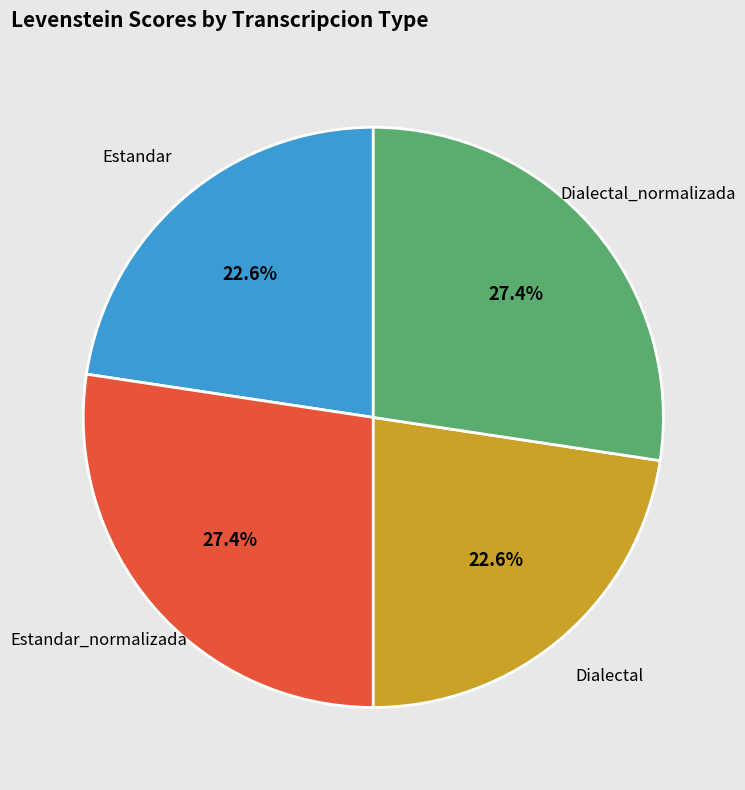

Is there a majority slice in this chart?

No